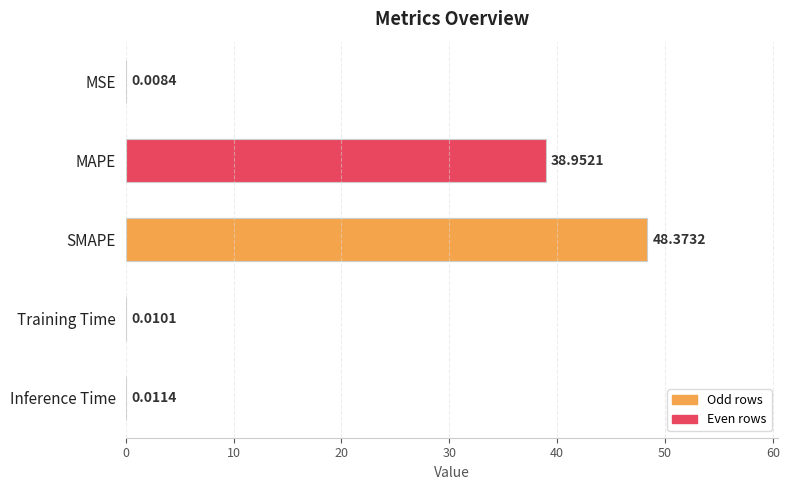

At which label is the value closest to 24?

MAPE